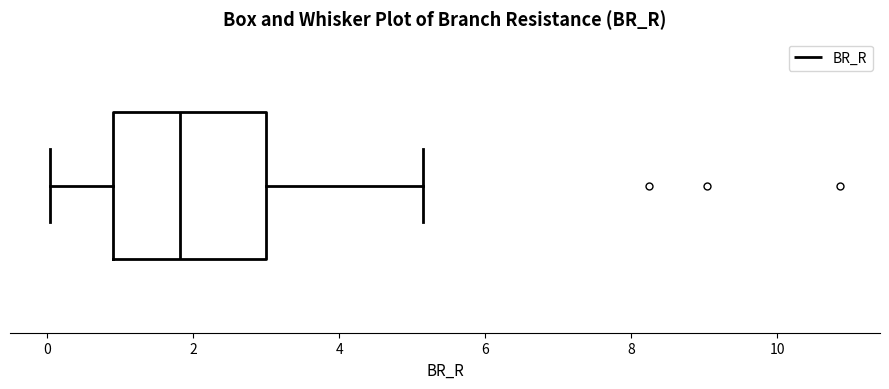

Read this box plot against the x-axis: the position of the median line, the range covered by the box, and the ends of both whiskers. The values are not printed on the chart, so give them approximately, as read against the axis.

median 1.8, box 0.8 to 3.0, whiskers 0.0 to 5.2